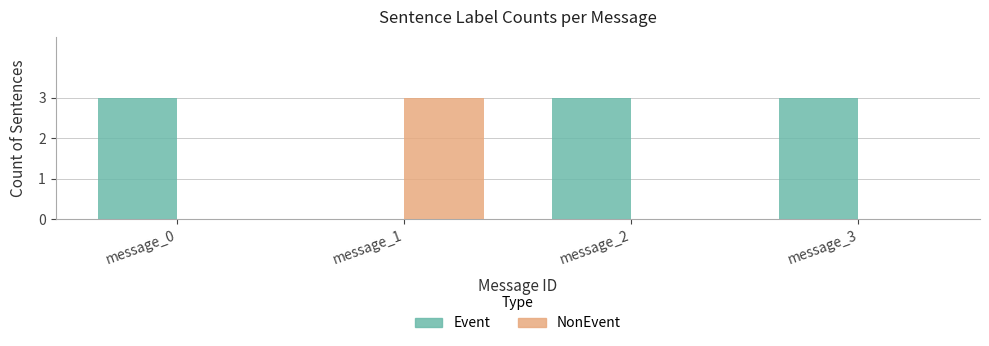

What is the sum of all Event values?

9